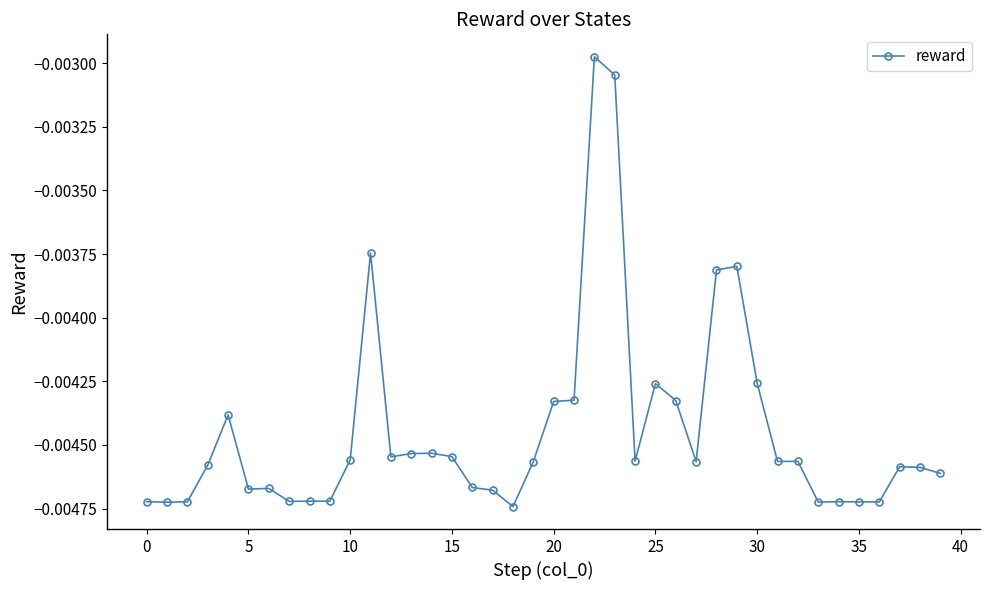

True or false: the data has more than 0 interior local peaks.

True